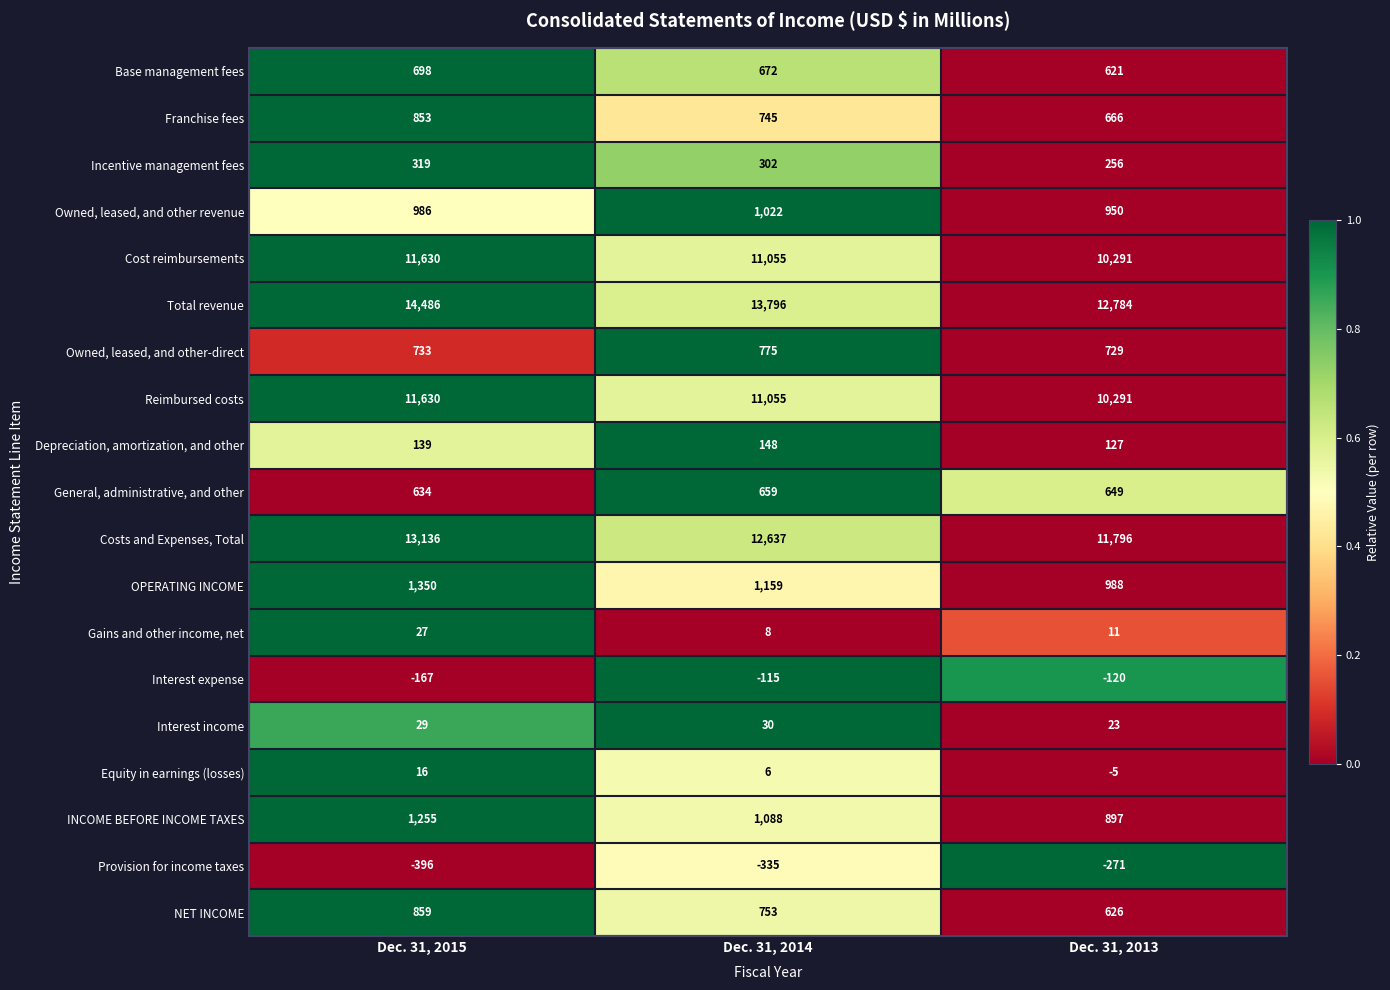

The value of Depreciation, amortization, and other at Dec. 31, 2015 is 53. True or false?

False